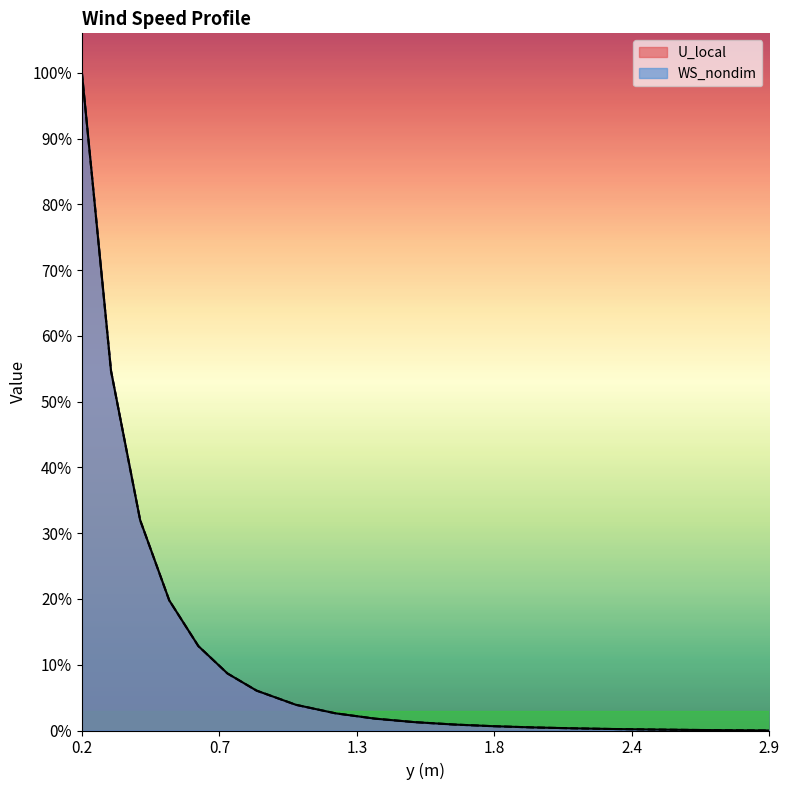

What is the average value of the U_local series?

0.1